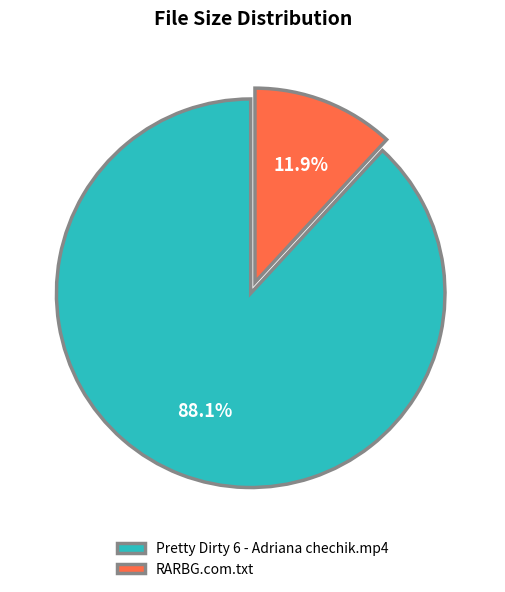

Which slice is the smallest?

RARBG.com.txt